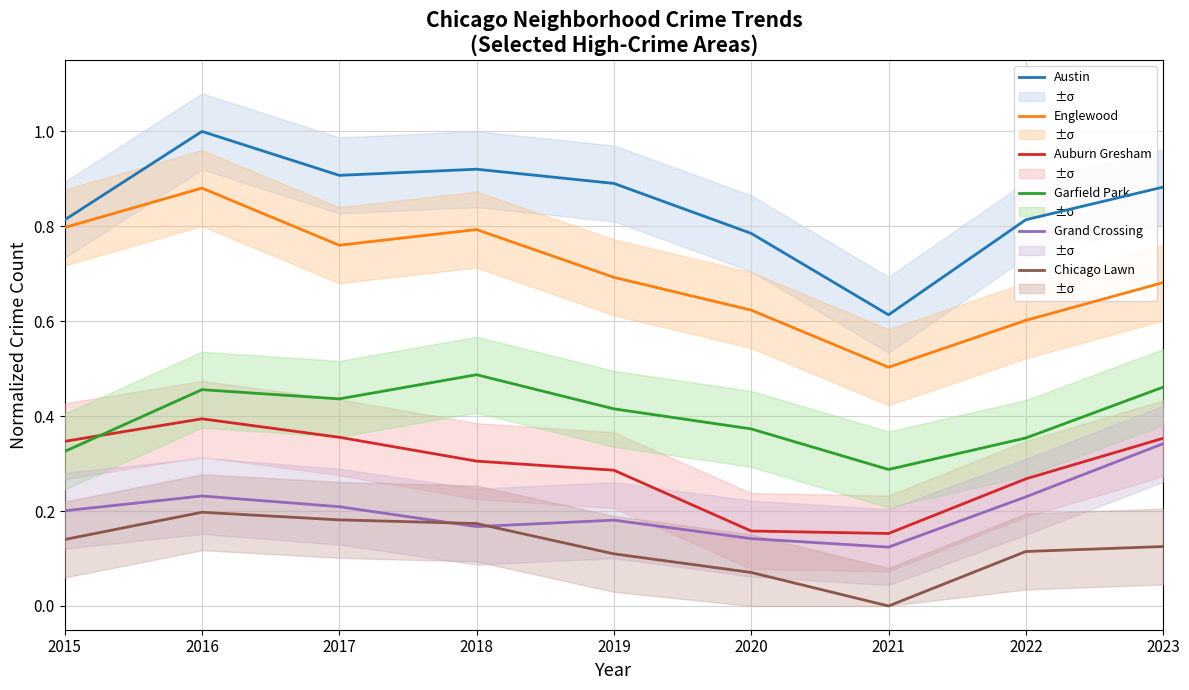

Rank the series by their maximum value, from highest to lowest.

Austin, Englewood, Garfield Park, Auburn Gresham, Grand Crossing, Chicago Lawn